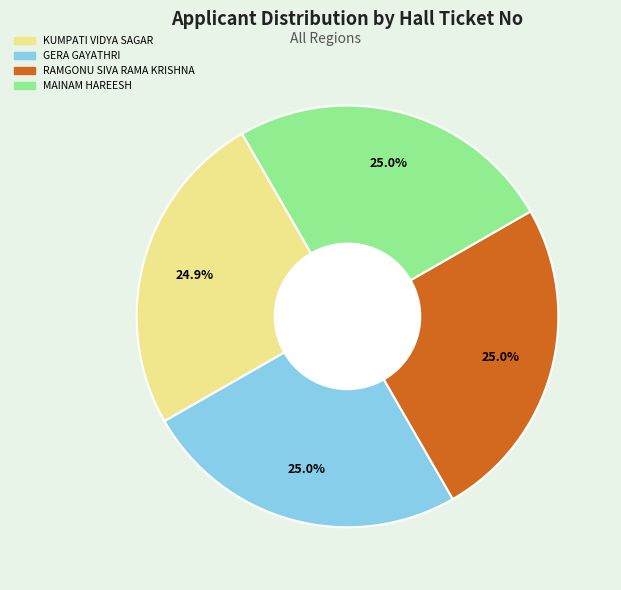

Is there any slice that represents more than half of the pie?

No